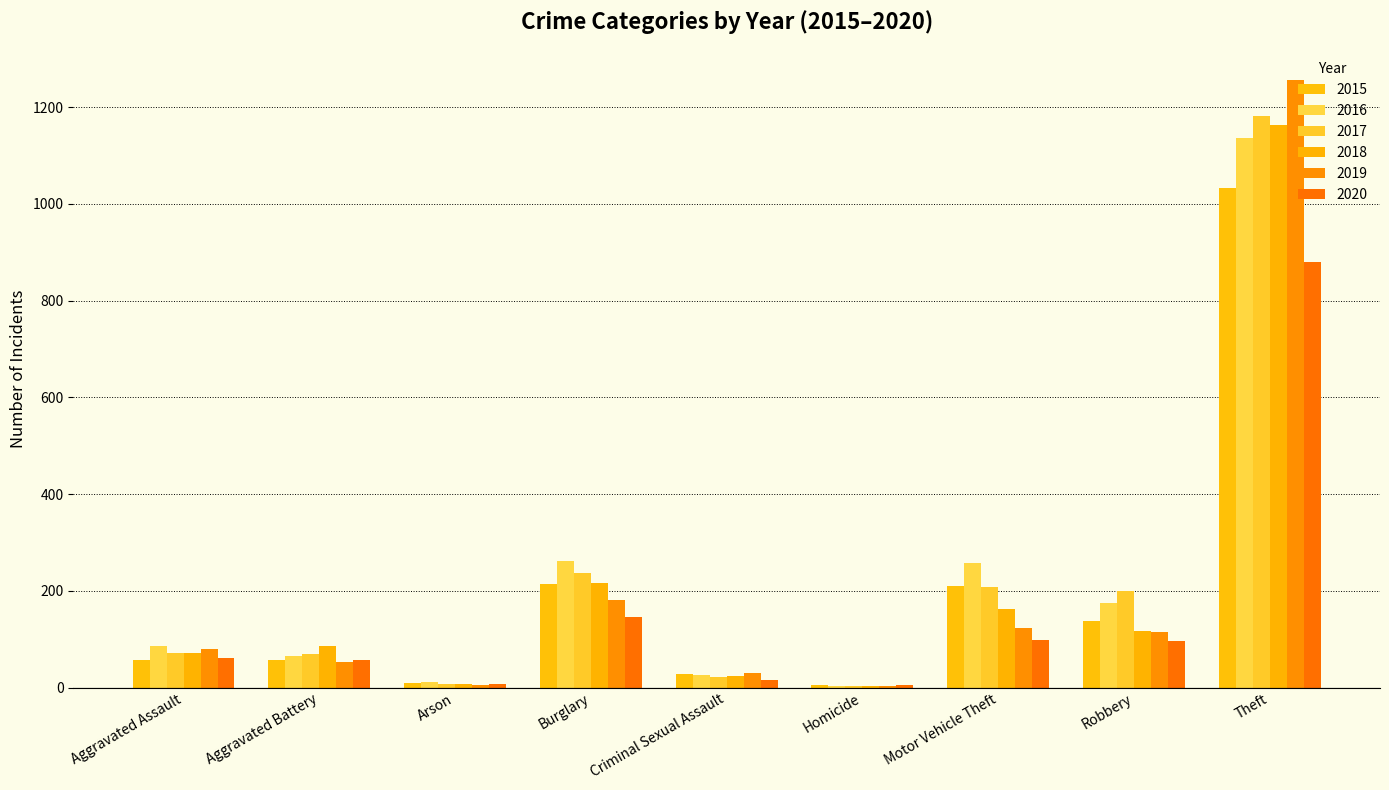

How many data points in 2015 are less than 58?

4